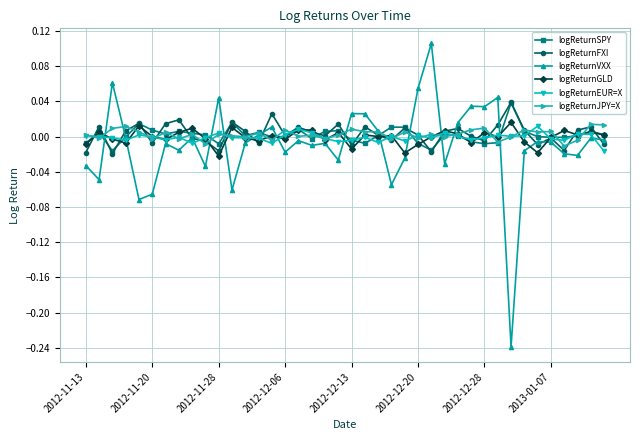

Count the number of categories in the chart.

40